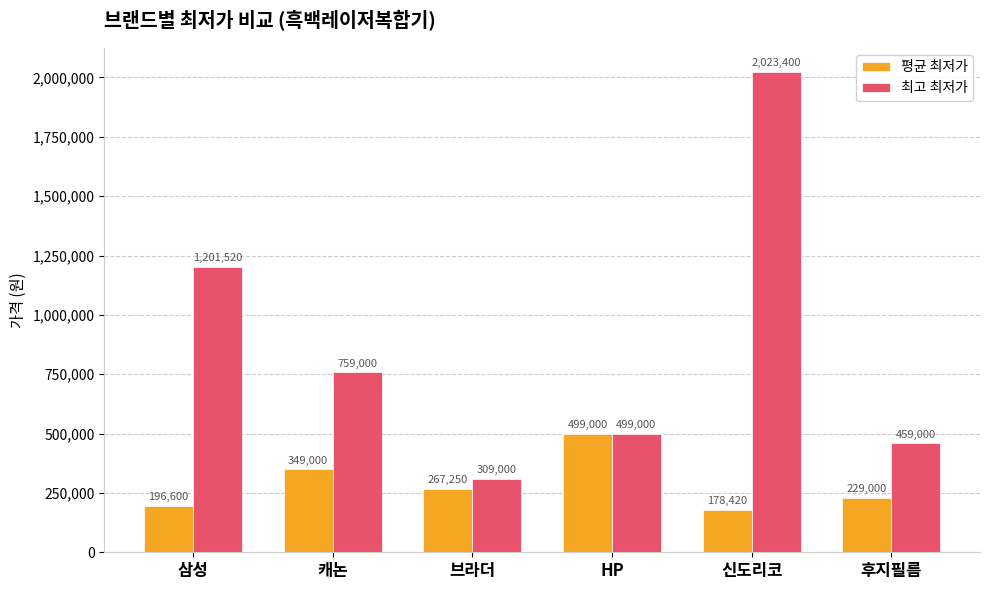

Which label corresponds to the largest value in the chart?

신도리코